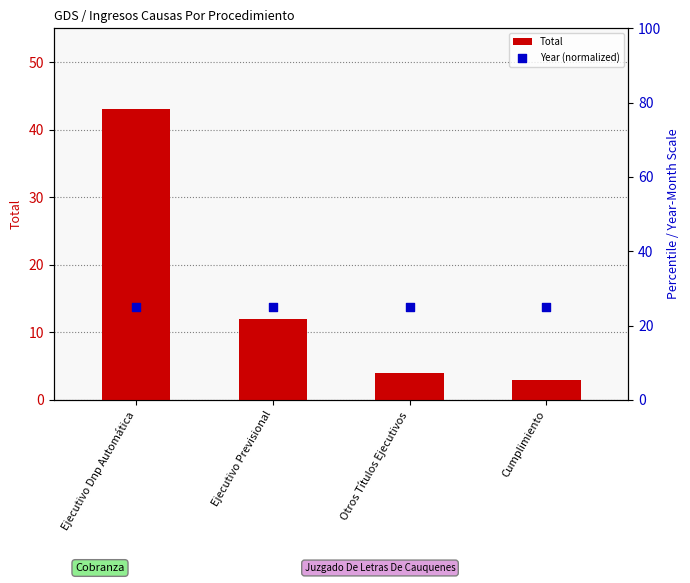

Which series has the largest total across all categories?

Year (normalized)